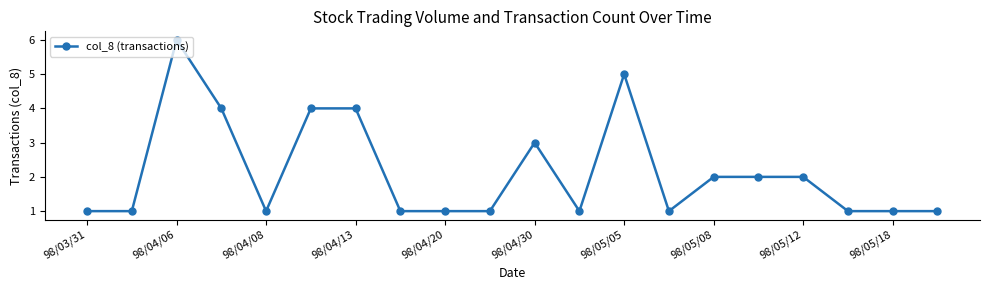

What is the value of the 15th point from the left?

2